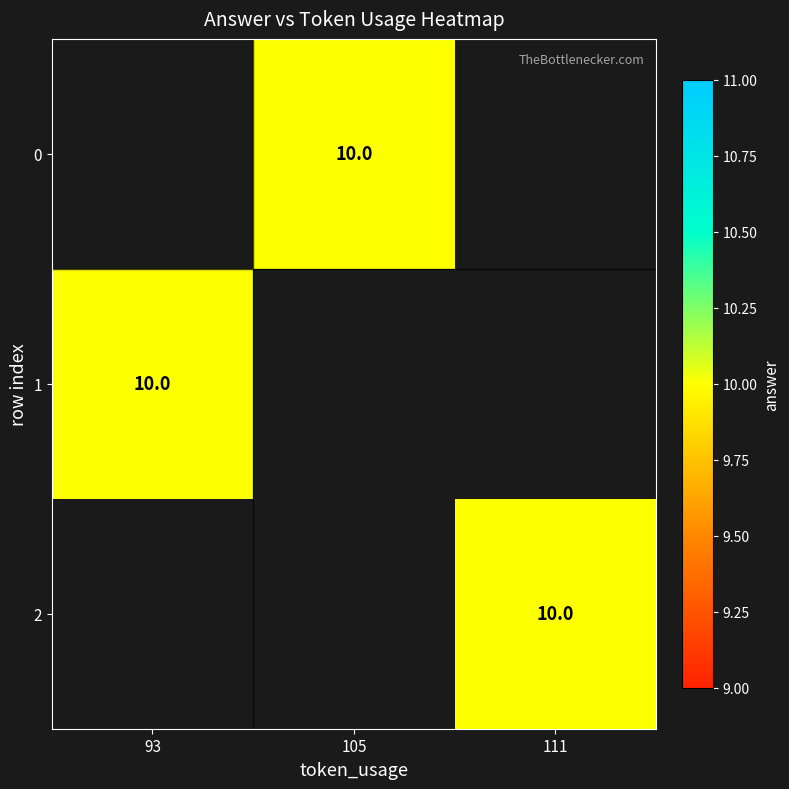

Rank the series by their maximum value, from highest to lowest.

0, 1, 2